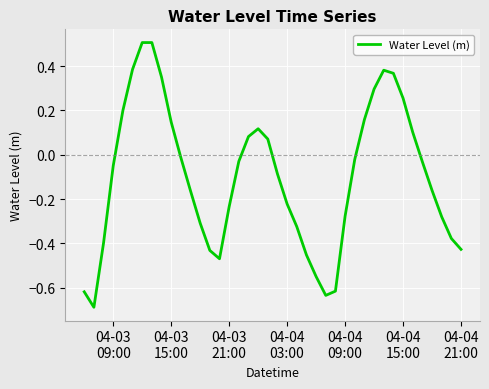

What is the minimum value shown in the chart?

-0.7